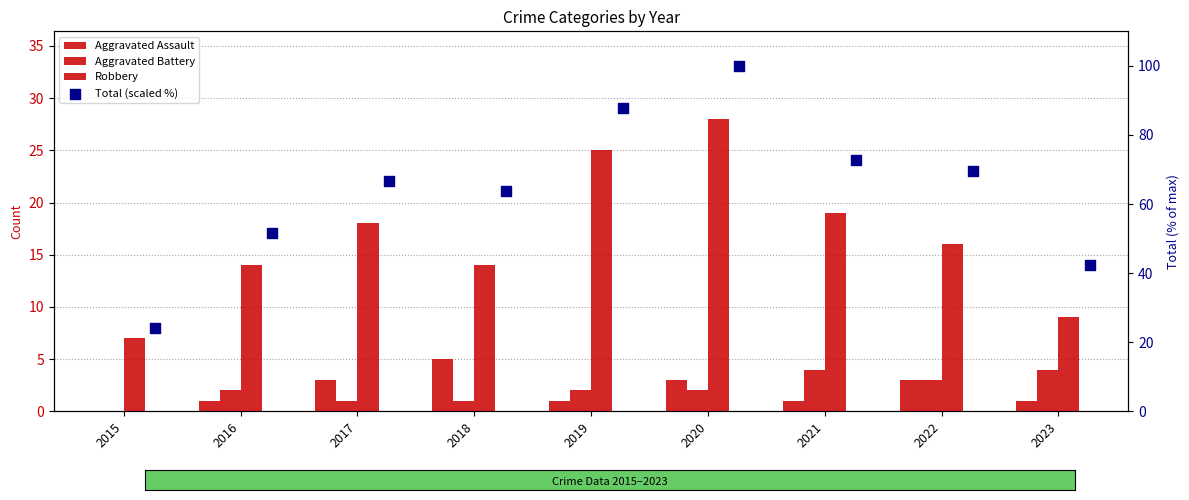

What are all the series names shown in the legend?

Aggravated Assault, Aggravated Battery, Robbery, Total (scaled %)